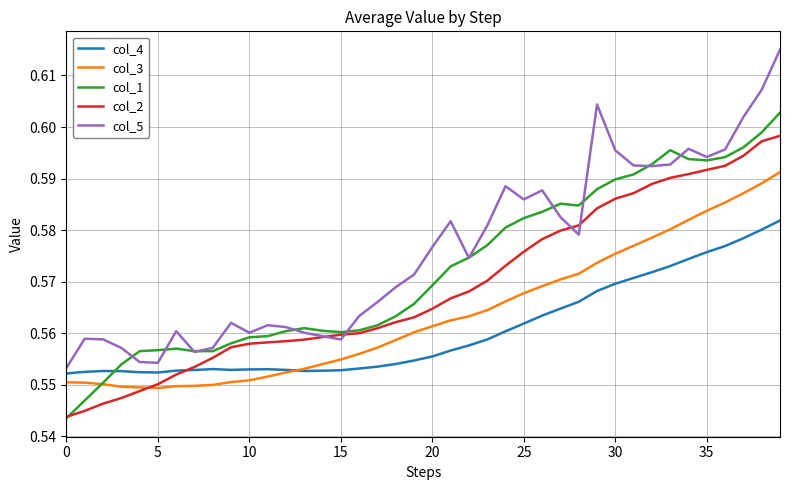

Which series has the largest range (max minus min)?

col_5